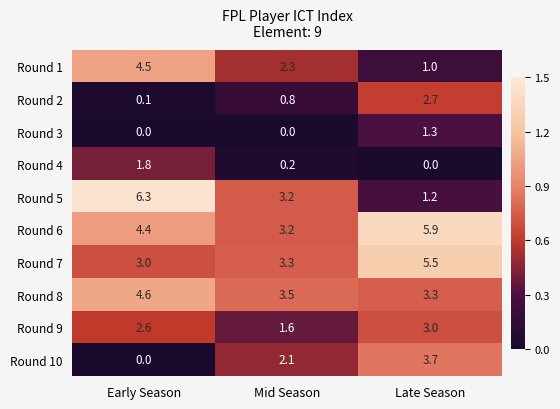

What is the difference between the highest and lowest values at Late Season?

5.9